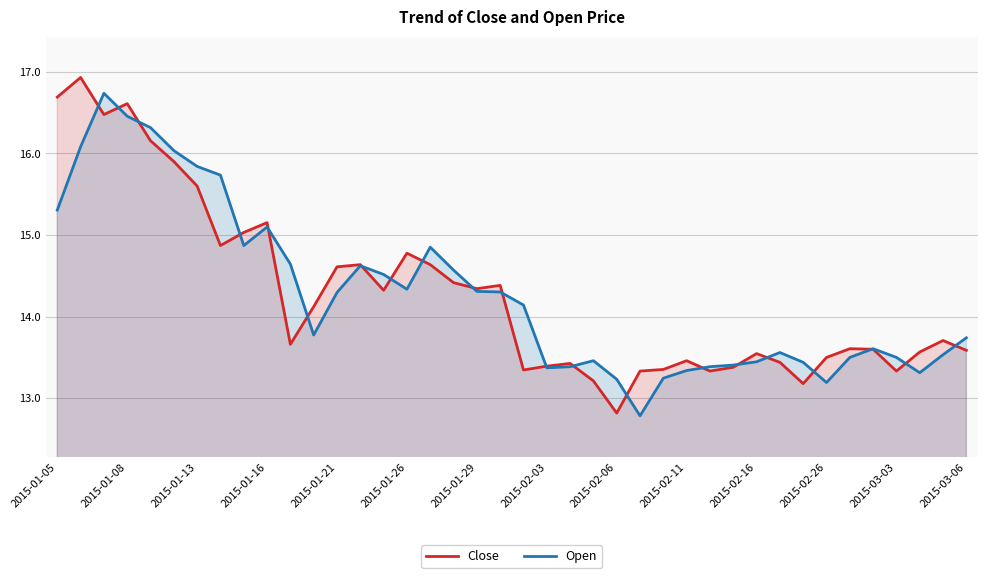

In Close, how many points are higher than both neighbors (excluding endpoints)?

11